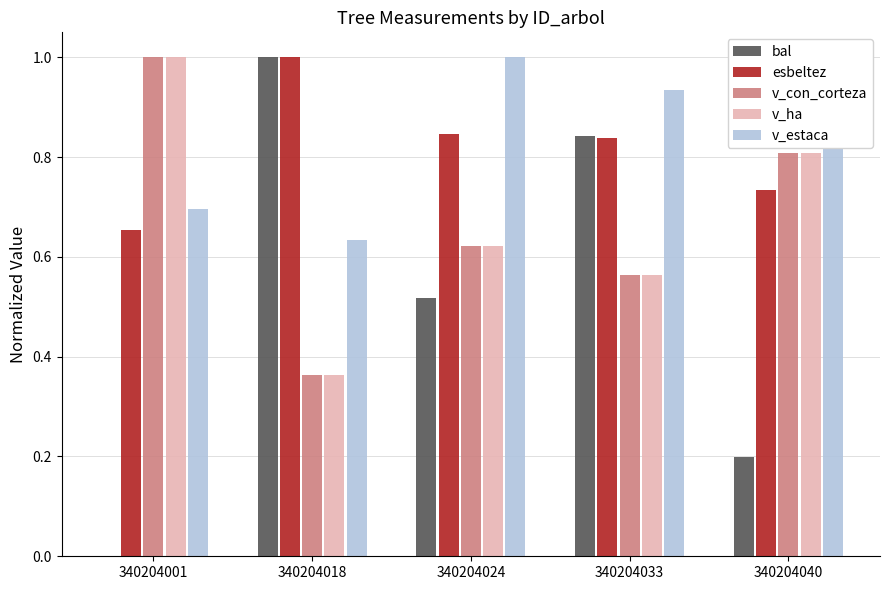

Is the value of esbeltez at 340204040 greater than the value of v_con_corteza at 340204033?

Yes